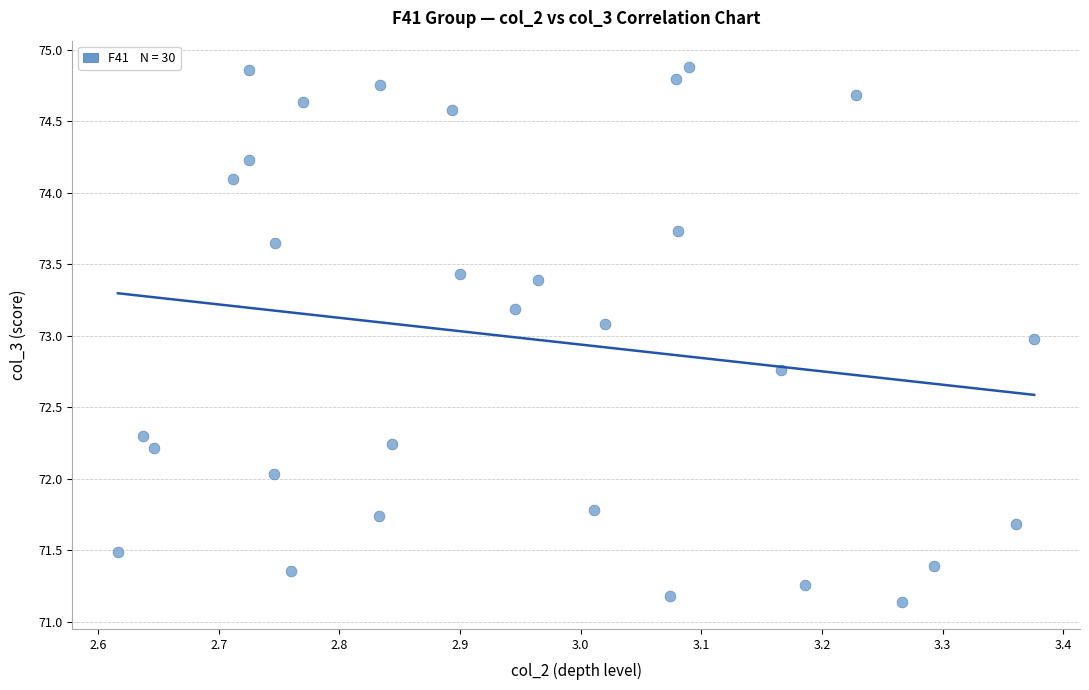

What is the range of X values (max minus min)?

0.8